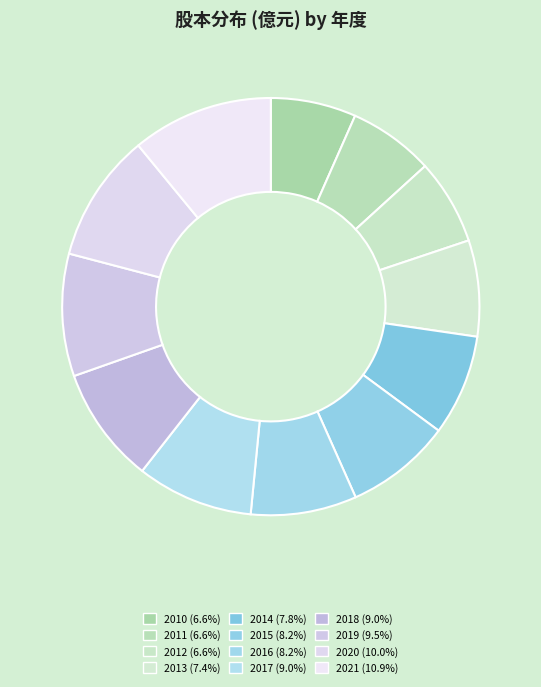

To the nearest percent, what percentage of the pie is 2011?

7%